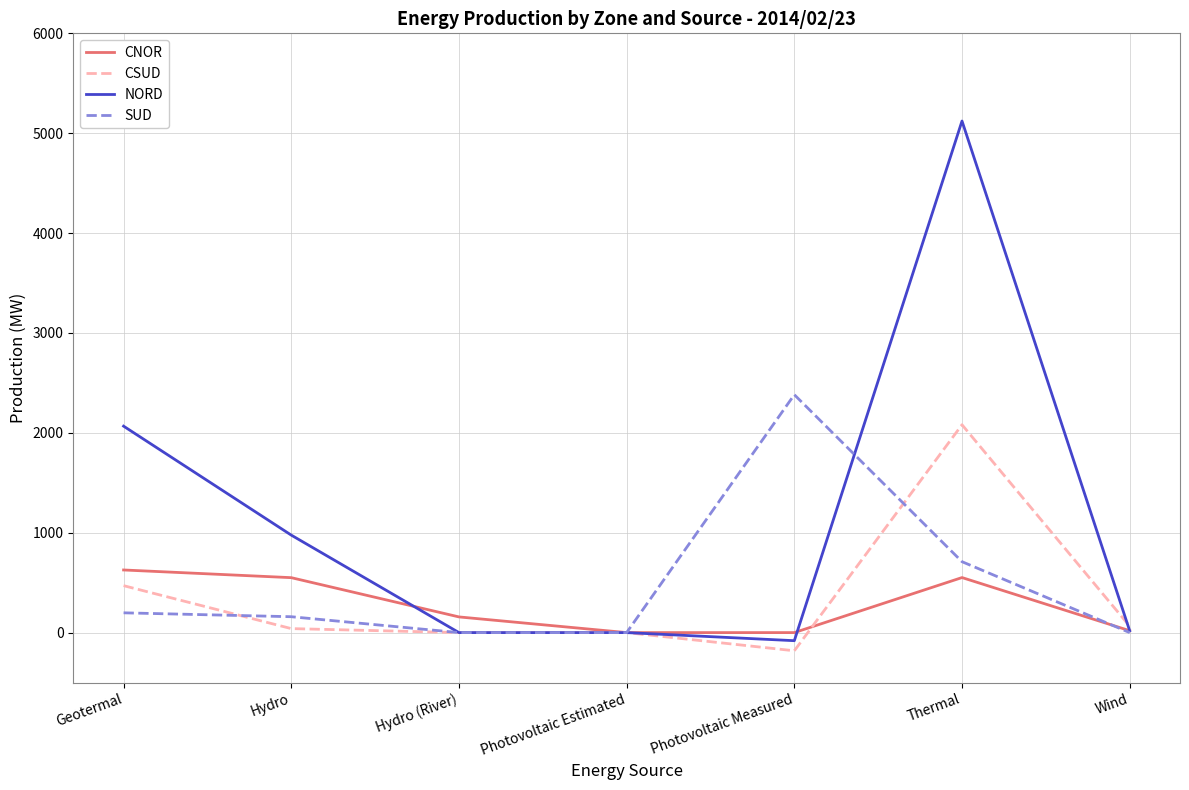

True or false: NORD has a value of 5122 at Thermal.

True